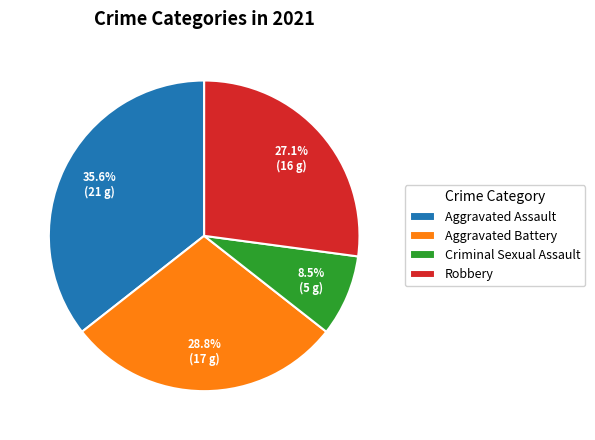

Does Aggravated Battery represent more than half of the total?

No